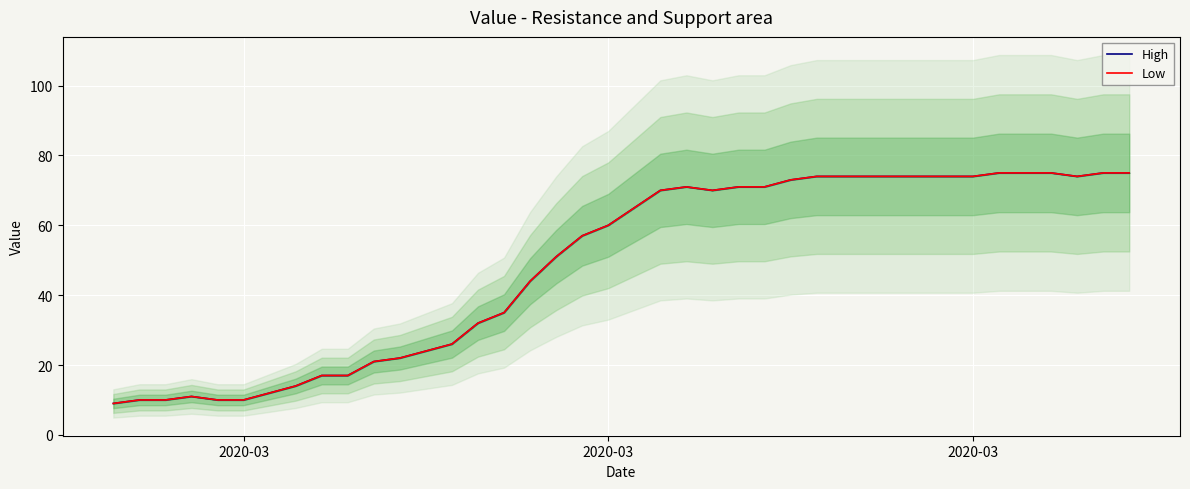

True or false: Low and High cross at least once.

False